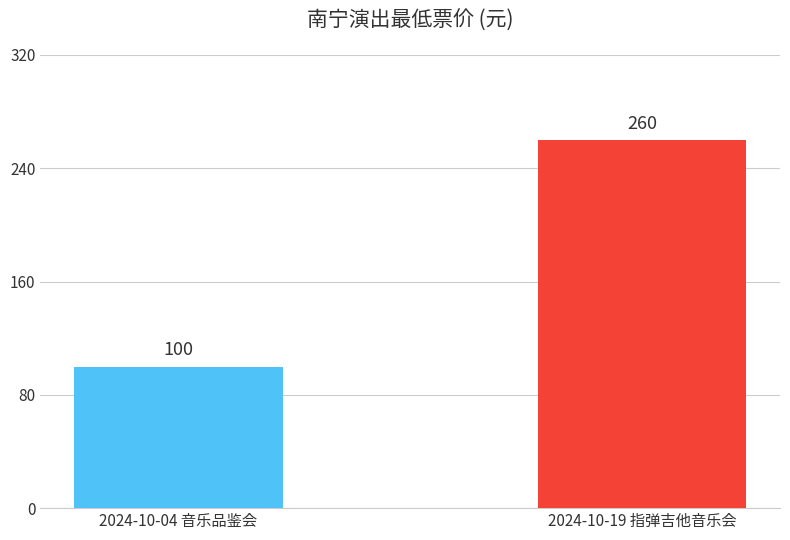

Rank the categories by value from lowest to highest.

2024-10-04 音乐品鉴会, 2024-10-19 指弹吉他音乐会